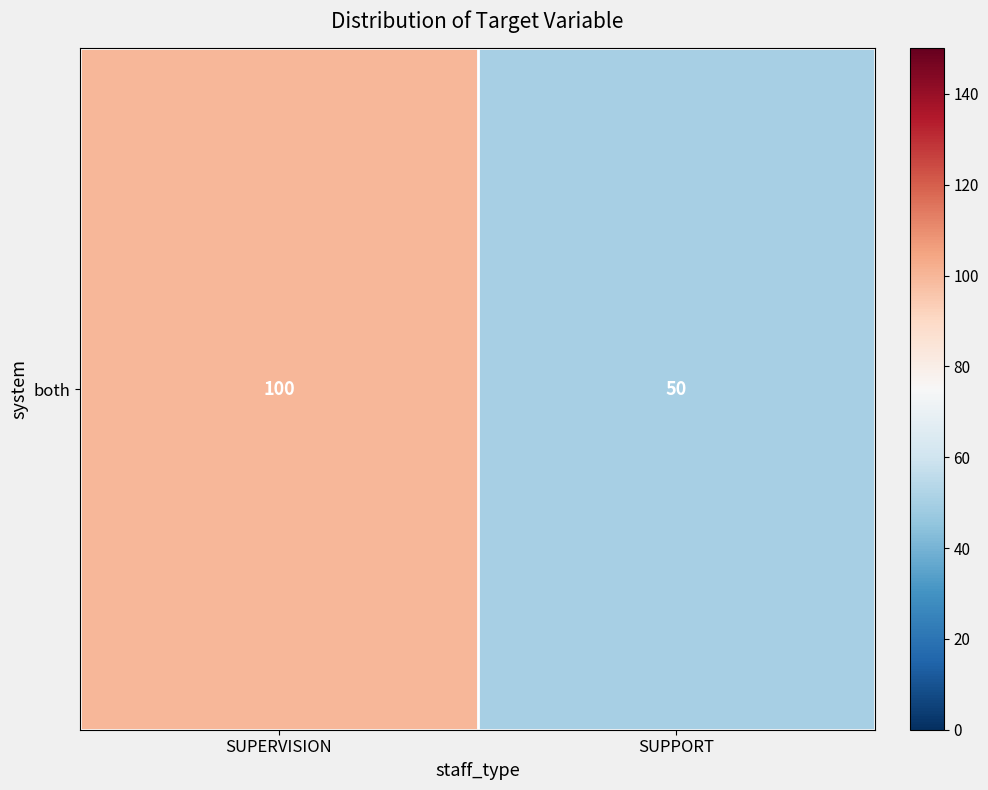

Rank the categories by value from lowest to highest.

SUPPORT, SUPERVISION